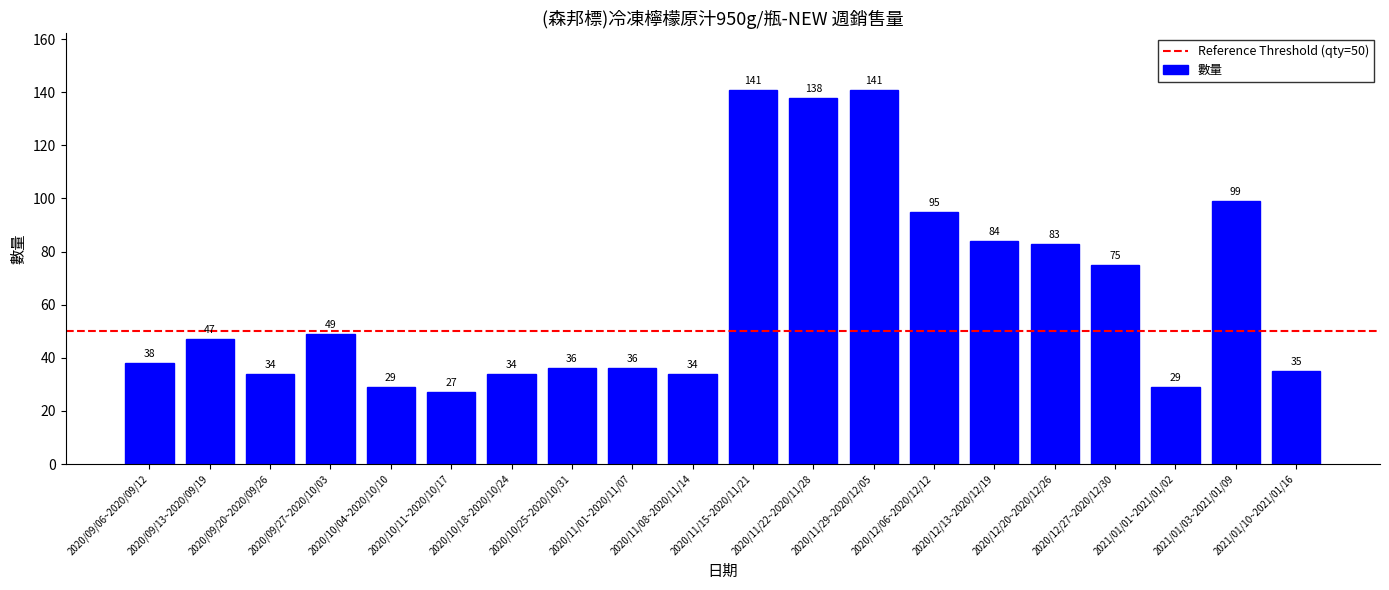

Where is the data nearest to the value 84?

2020/12/13~2020/12/19